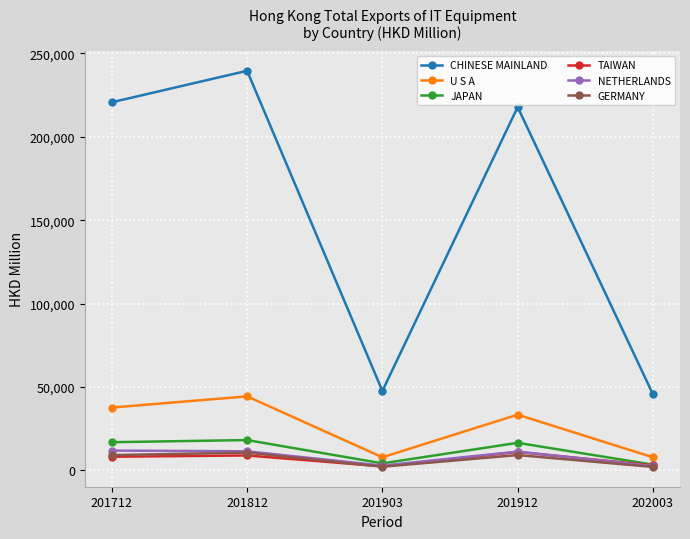

What is the greatest value displayed?

239608.4